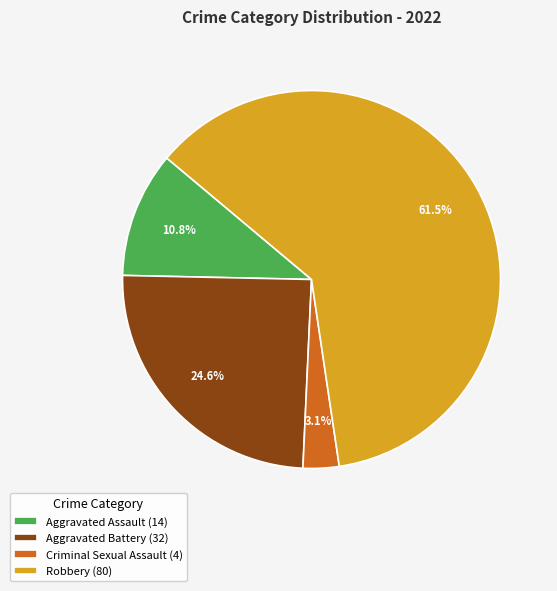

Rank the categories by value from highest to lowest.

Robbery (80), Aggravated Battery (32), Aggravated Assault (14), Criminal Sexual Assault (4)